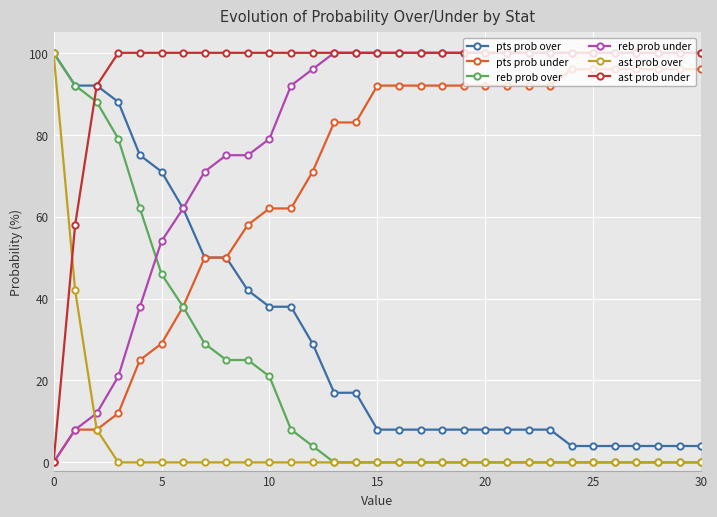

How many series are shown in this chart?

6